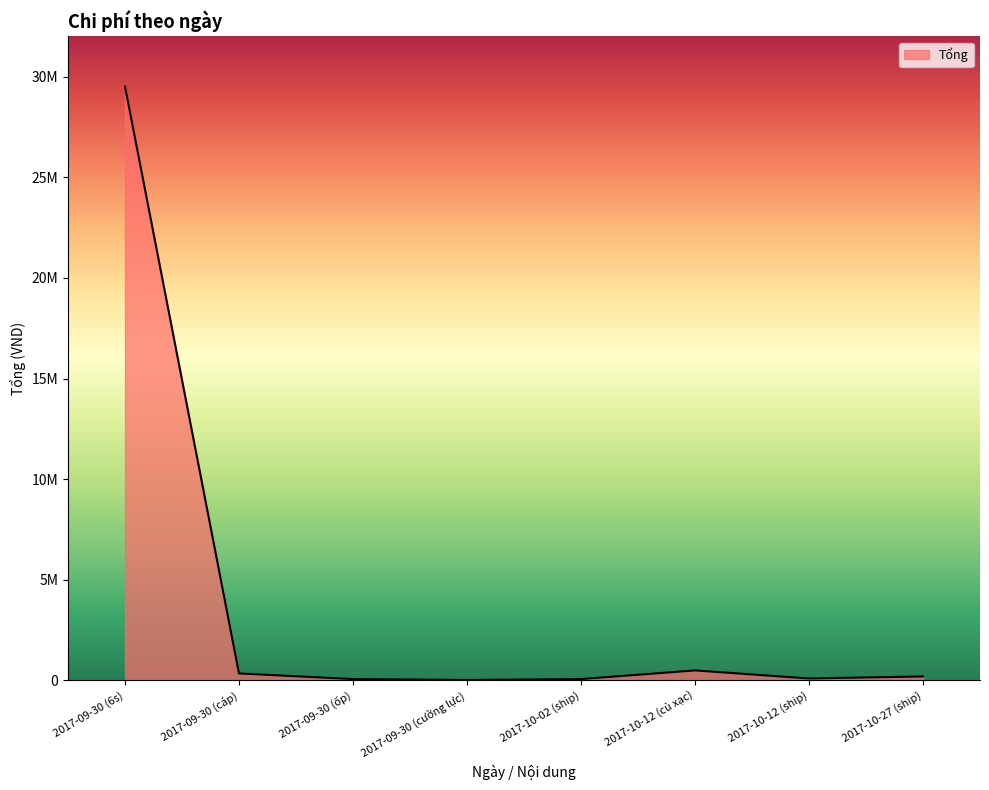

Does the chart have visible grid lines?

No